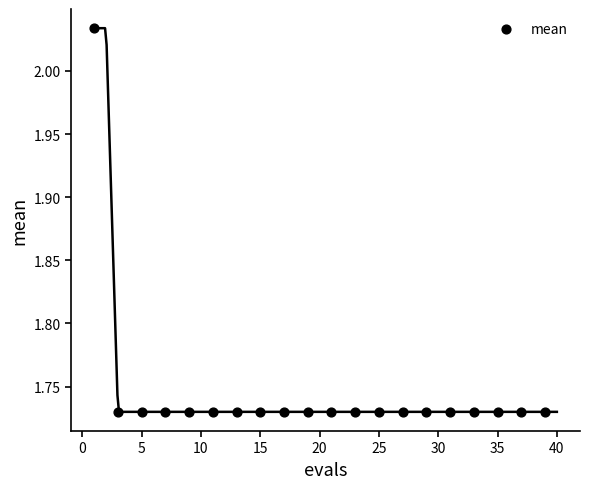

What is the range of X values (max minus min)?

38.0